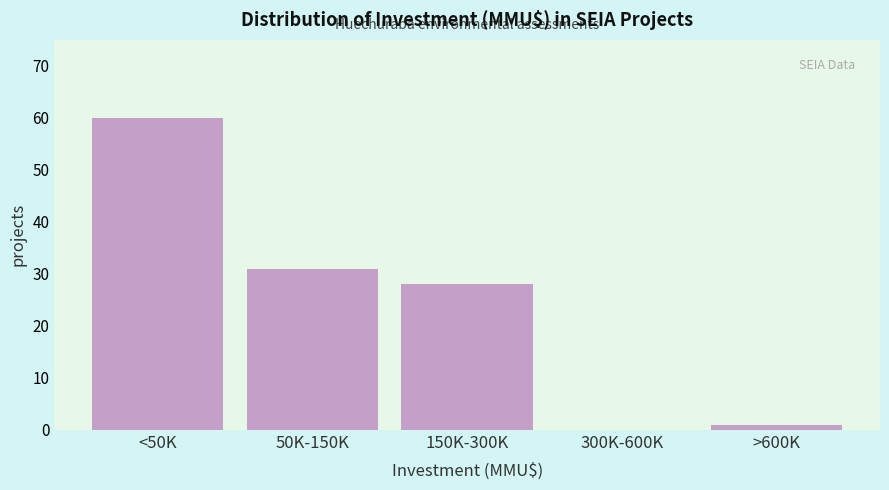

Reading left to right, transcribe all the data shown in this chart.

<50K=60	50K-150K=31	150K-300K=28	300K-600K=0	>600K=1